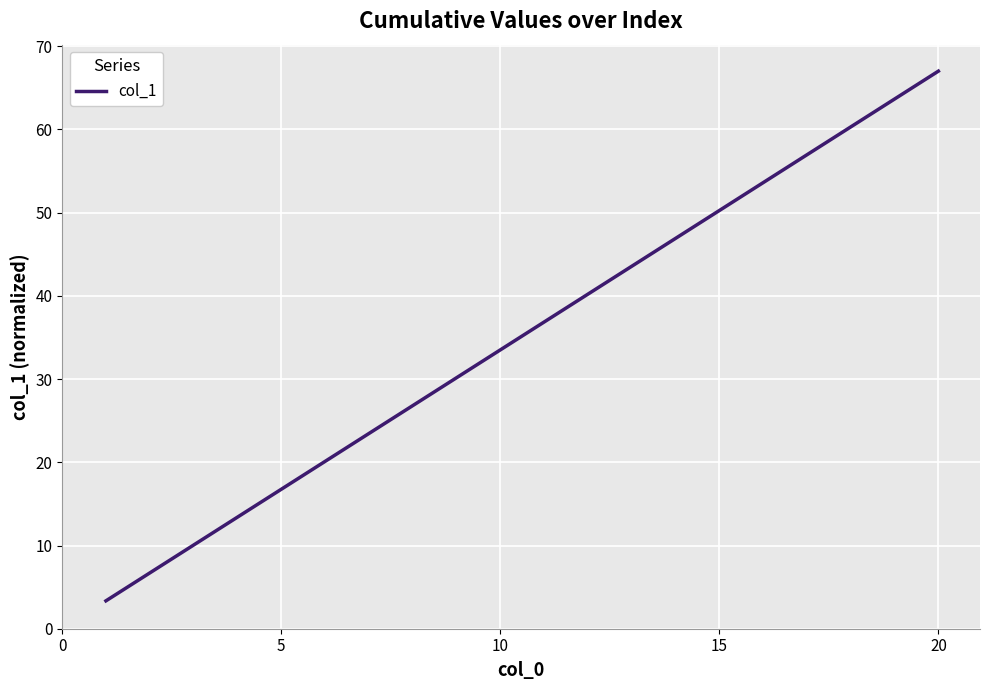

What is the minimum value shown in the chart?

3.4